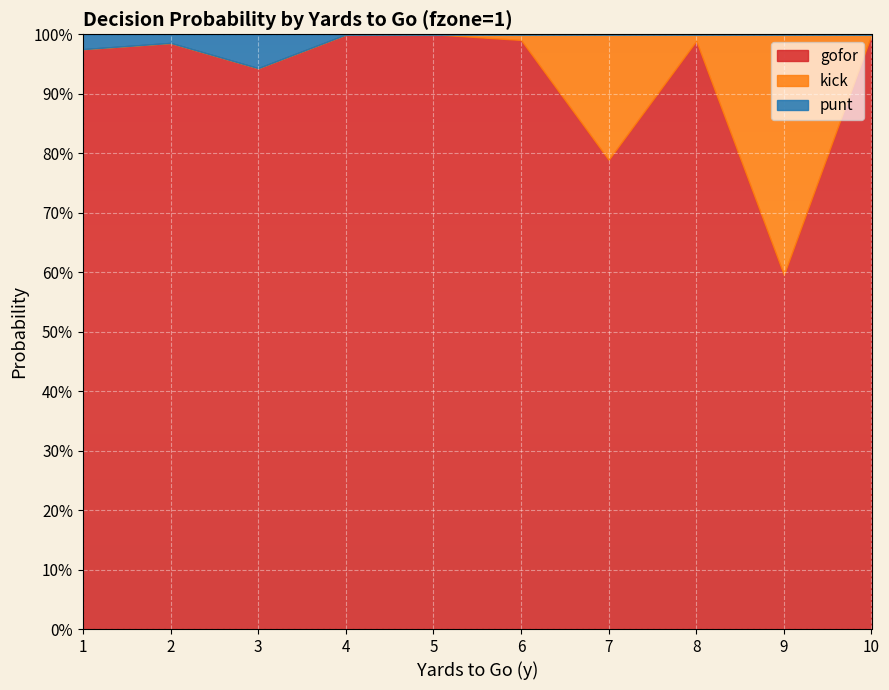

Which series changed the most between 5 and 10?

kick